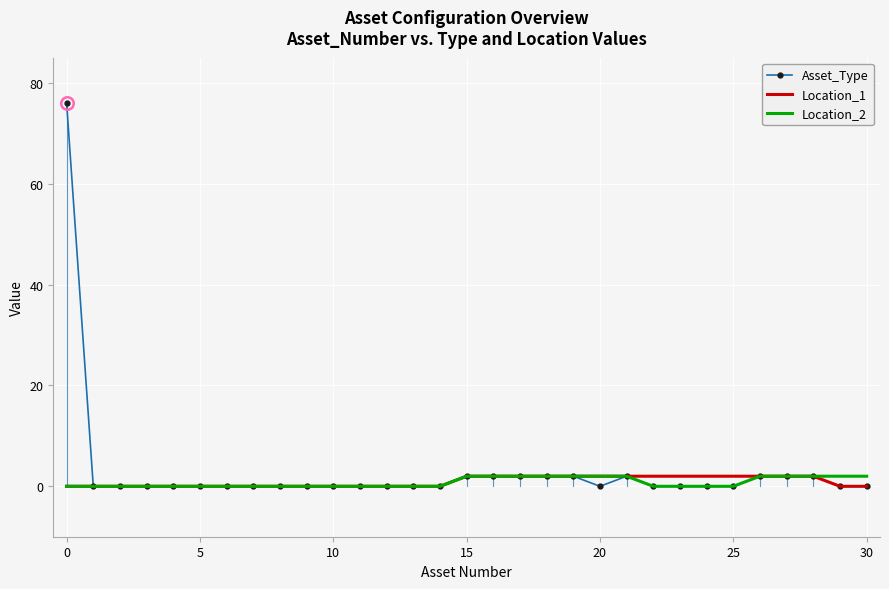

Reading right to left, transcribe all the data shown in this chart.

Asset_Type: 0	0	2	2	2	0	0	0	0	2	0	2	2	2	2	2	0	0	0	0	0	0	0	0	0	0	0	0	0	0	76
Location_1: 0	0	2	2	2	2	2	2	2	2	2	2	2	2	2	2	0	0	0	0	0	0	0	0	0	0	0	0	0	0	0
Location_2: 2	2	2	2	2	0	0	0	0	2	2	2	2	2	2	2	0	0	0	0	0	0	0	0	0	0	0	0	0	0	0